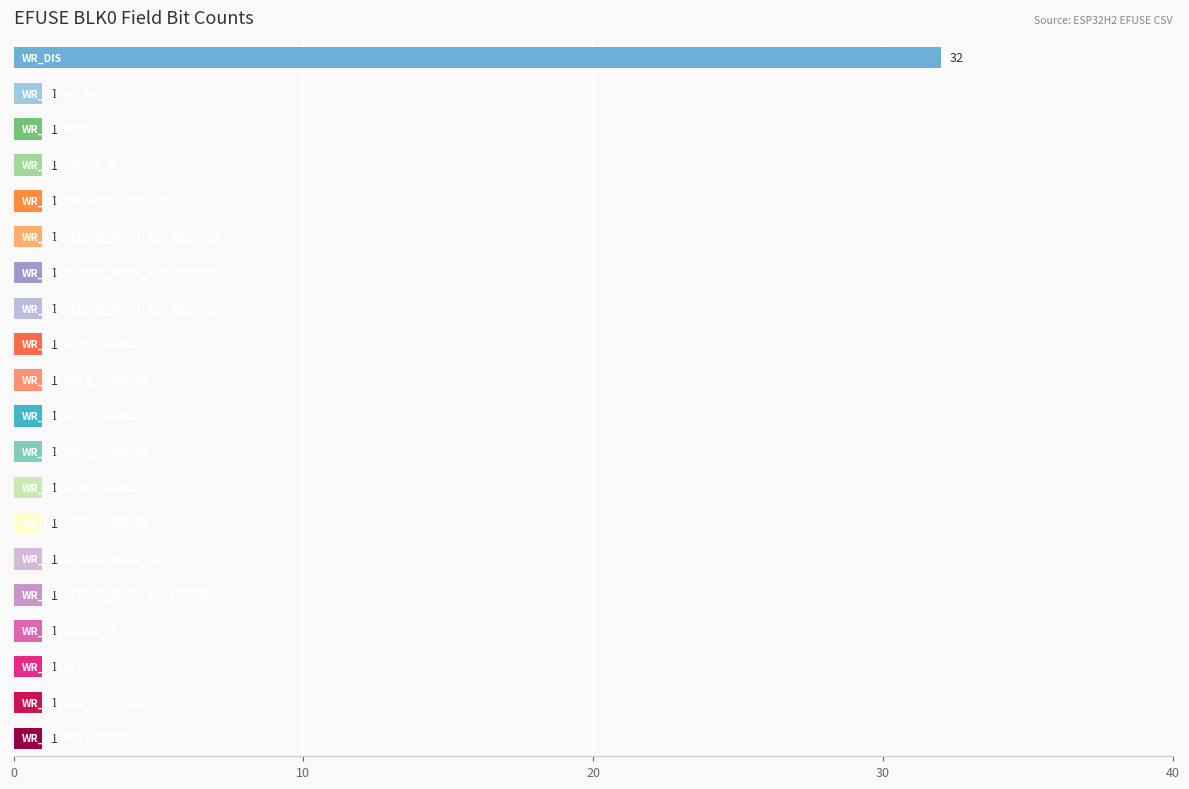

What is the maximum value shown in the chart?

32